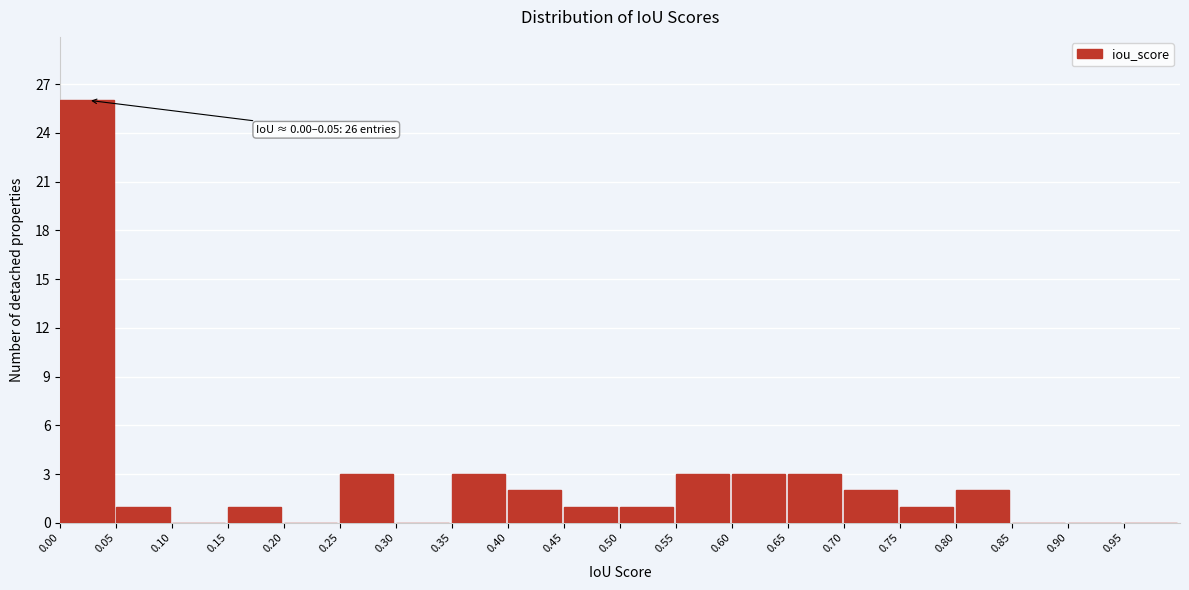

Which range on the x-axis has the tallest bar?

0.00 to 0.05